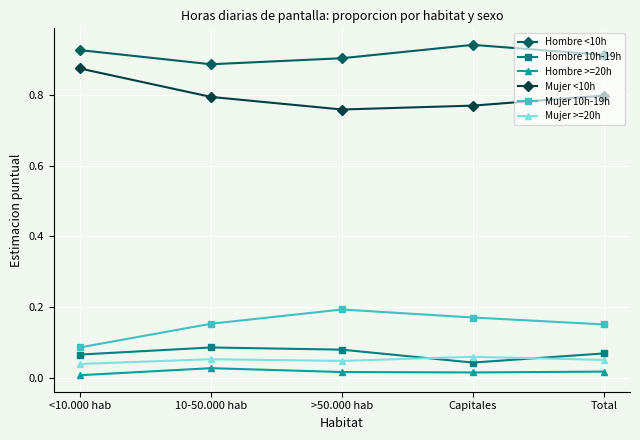

What is the label of the 1st point from the left?

<10.000 hab